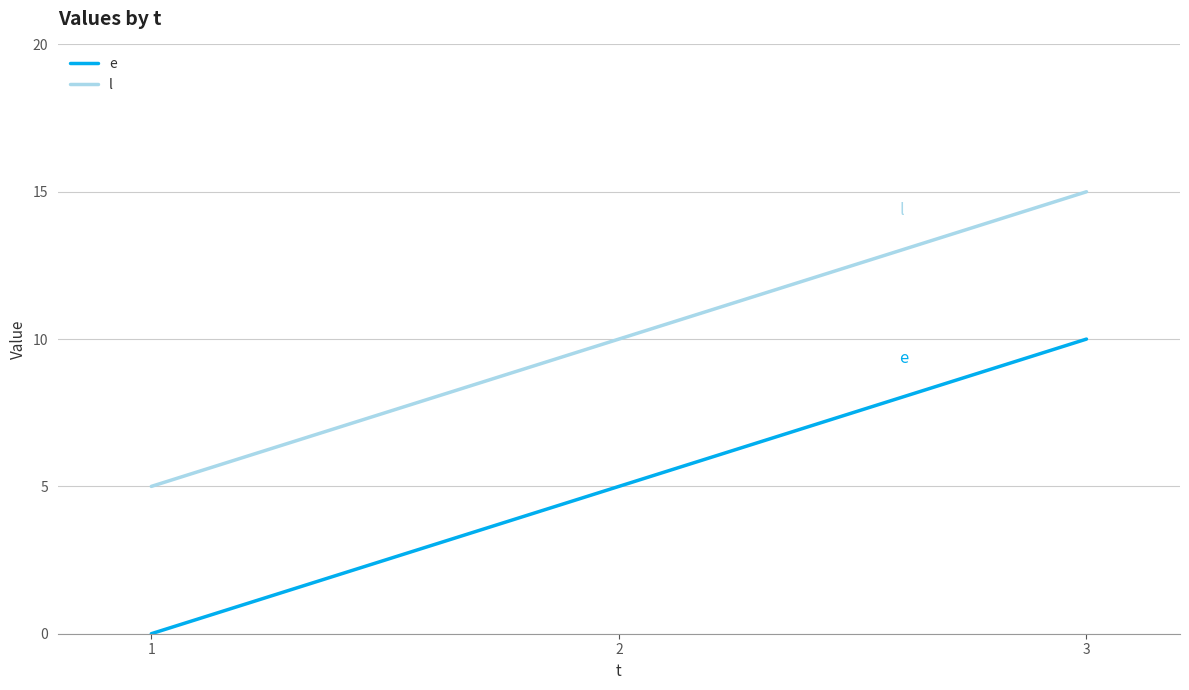

What is the difference between the second highest and minimum values in the e series?

5